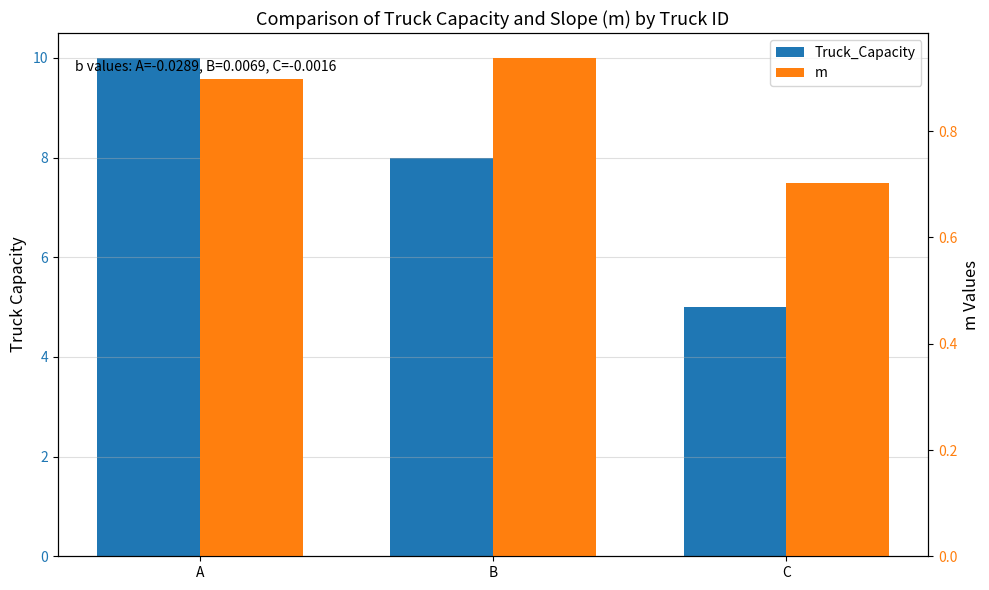

How many distinct data groups are displayed?

2